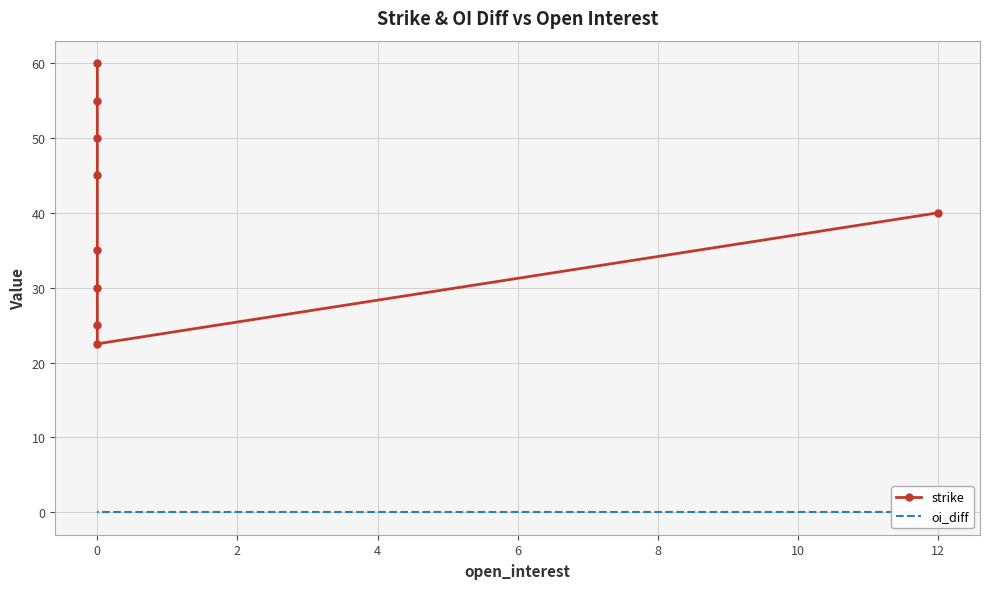

The strike series shows 8.0 at 0. True or false?

False